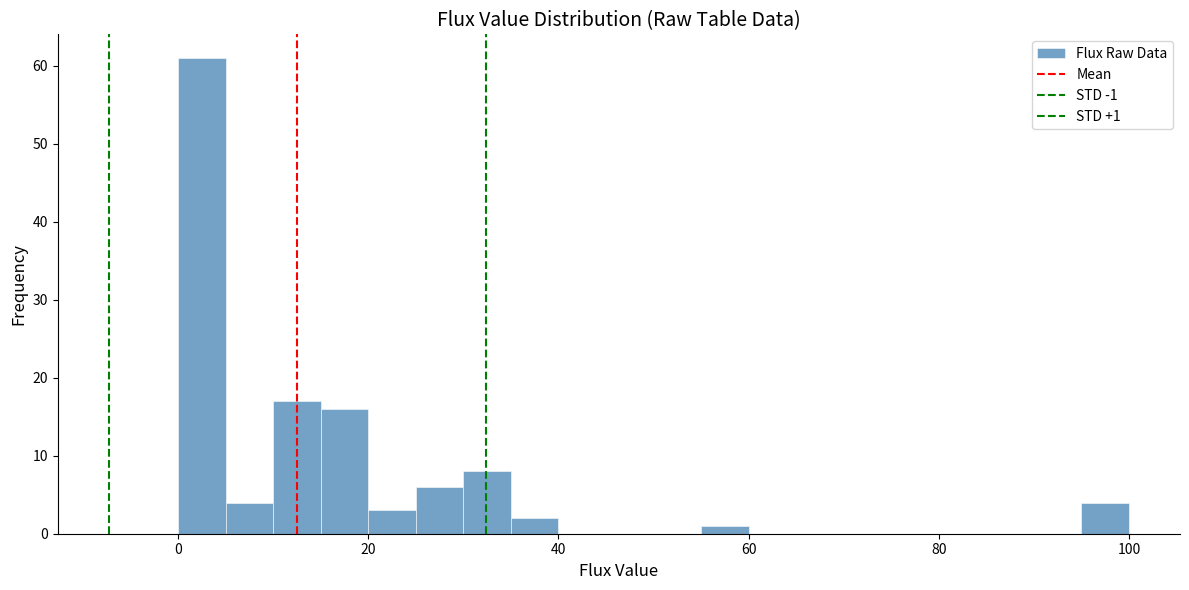

Read against the x-axis, roughly where is the centre of the tallest bar?

2